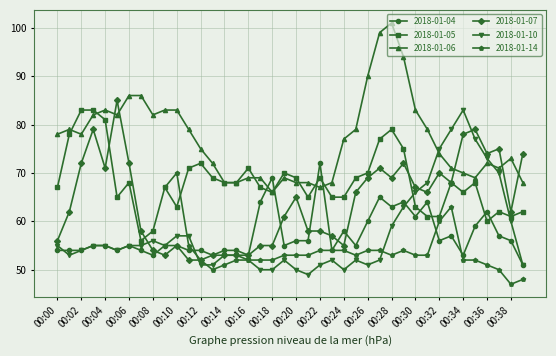

True or false: 2018-01-06 has more than 0 interior local peaks.

True